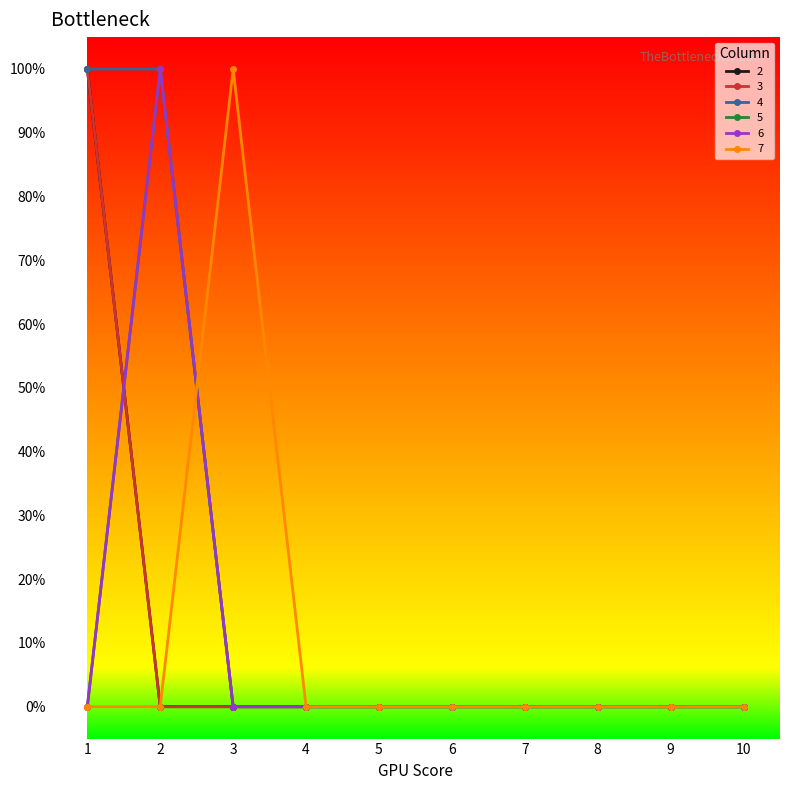

True or false: 2 has a value of 0 at 3.

True